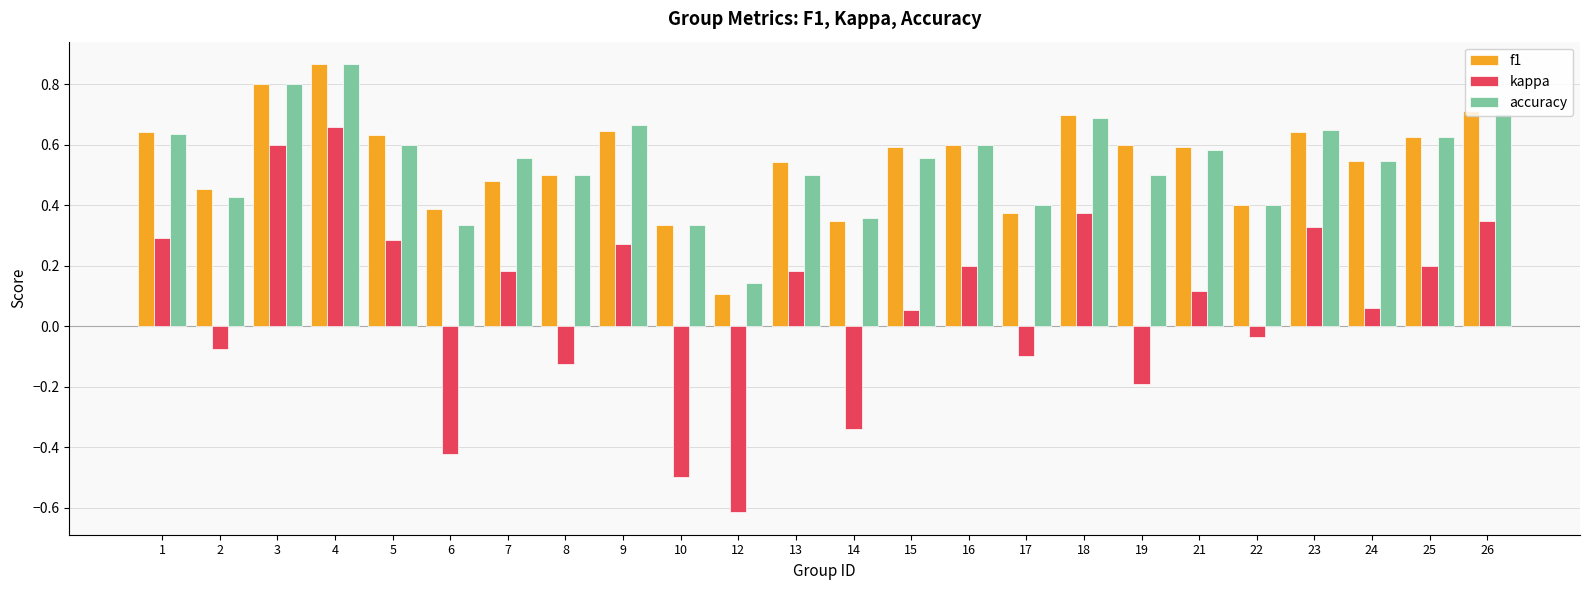

Which category has the lowest value across all series?

12